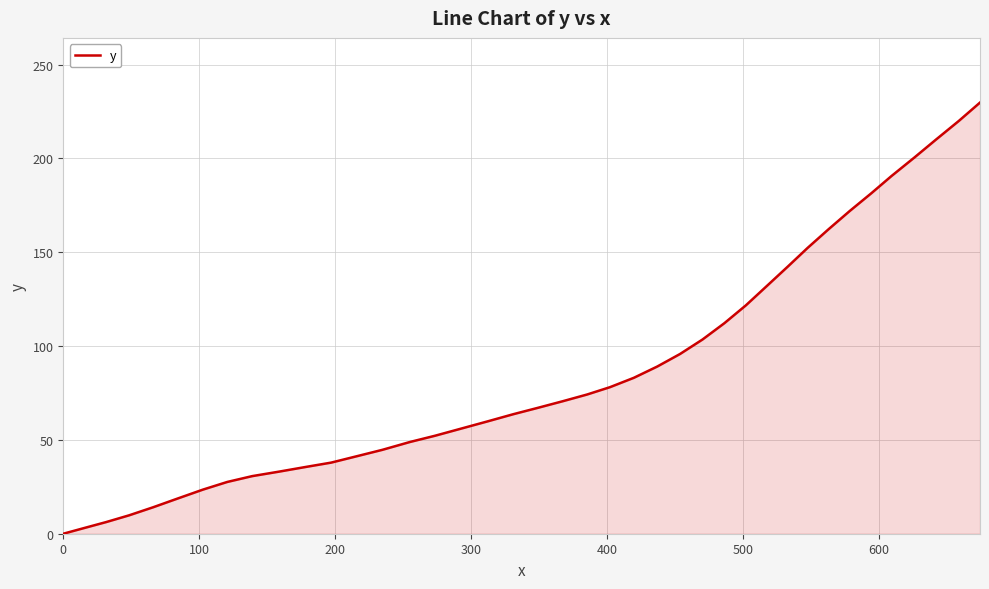

What is the greatest value displayed?

229.8